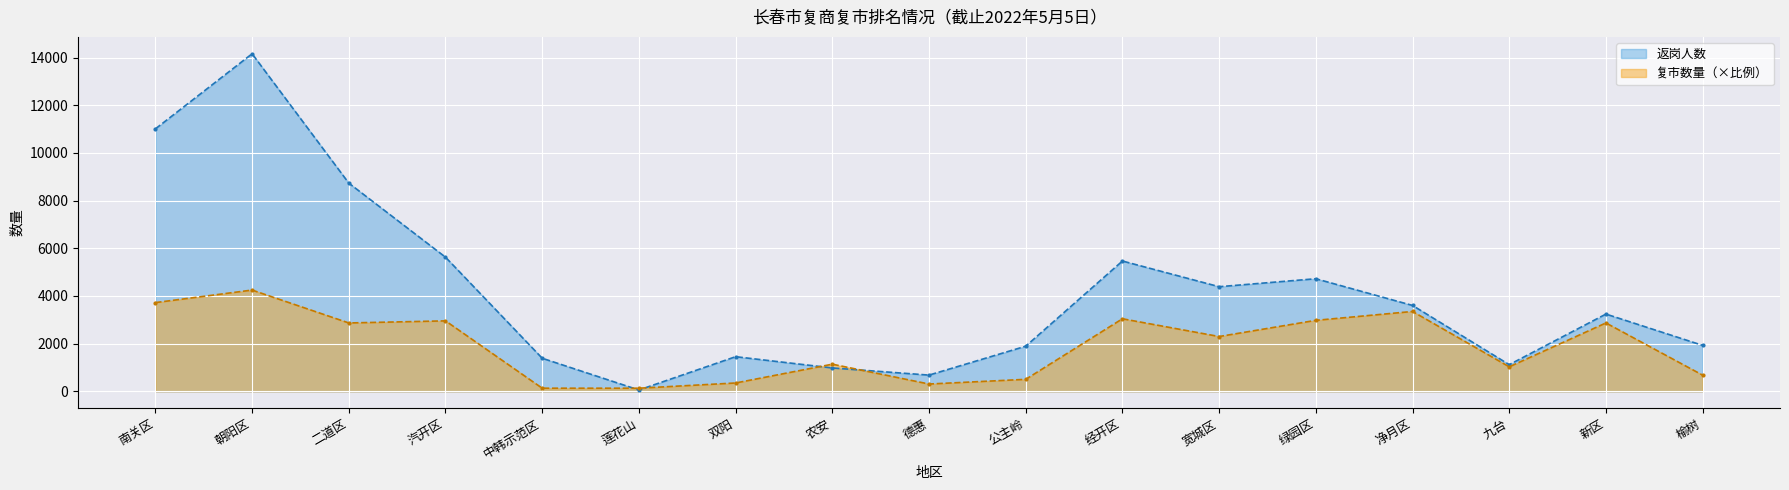

At which category does 复市数量 reach its first local valley?

二道区